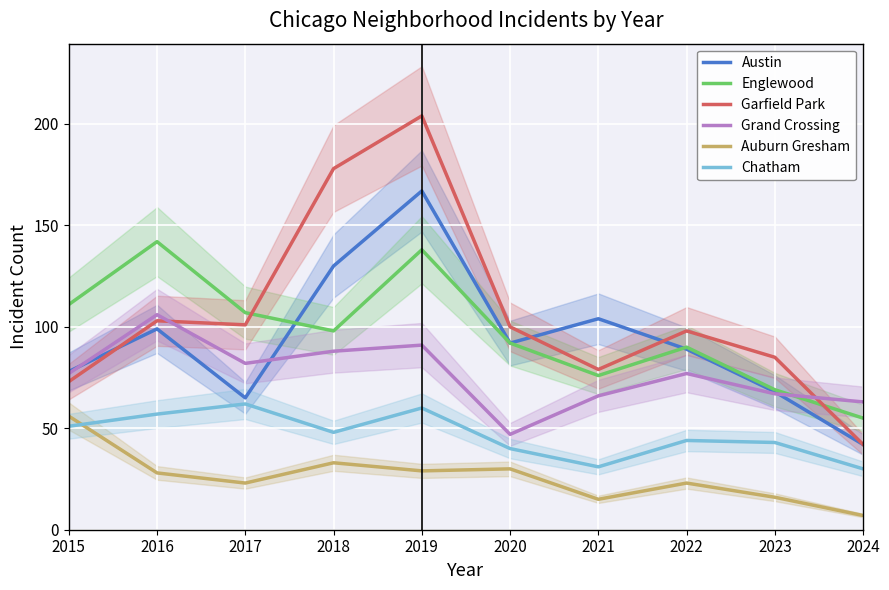

Reading left to right, what are all the values shown in this chart?

Austin: 78	99	65	130	167	92	104	89	68	42
Englewood: 111	142	107	98	138	92	76	90	69	55
Garfield Park: 73	103	101	178	204	100	79	98	85	42
Grand Crossing: 77	106	82	88	91	47	66	77	67	63
Auburn Gresham: 56	28	23	33	29	30	15	23	16	7
Chatham: 51	57	62	48	60	40	31	44	43	30